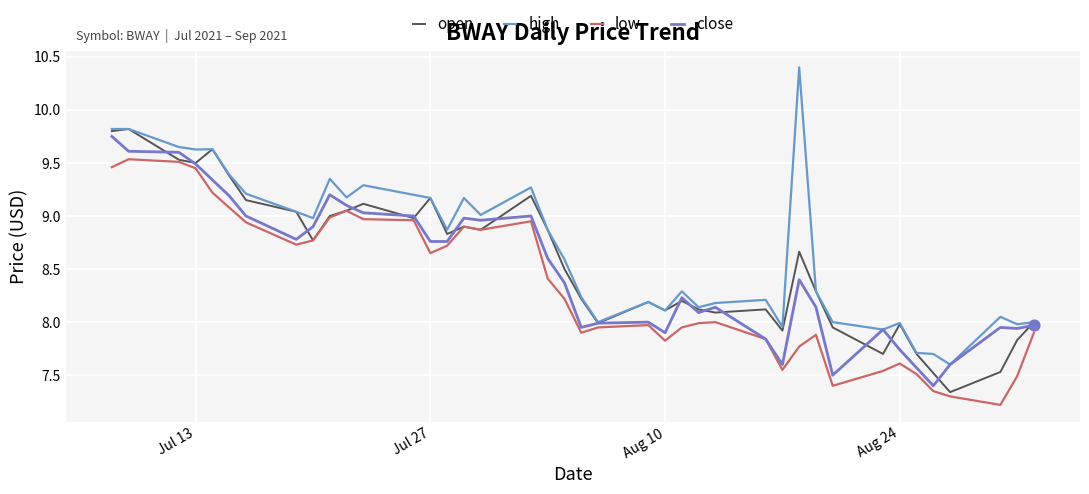

Is this an area chart (filled region under the line)?

No